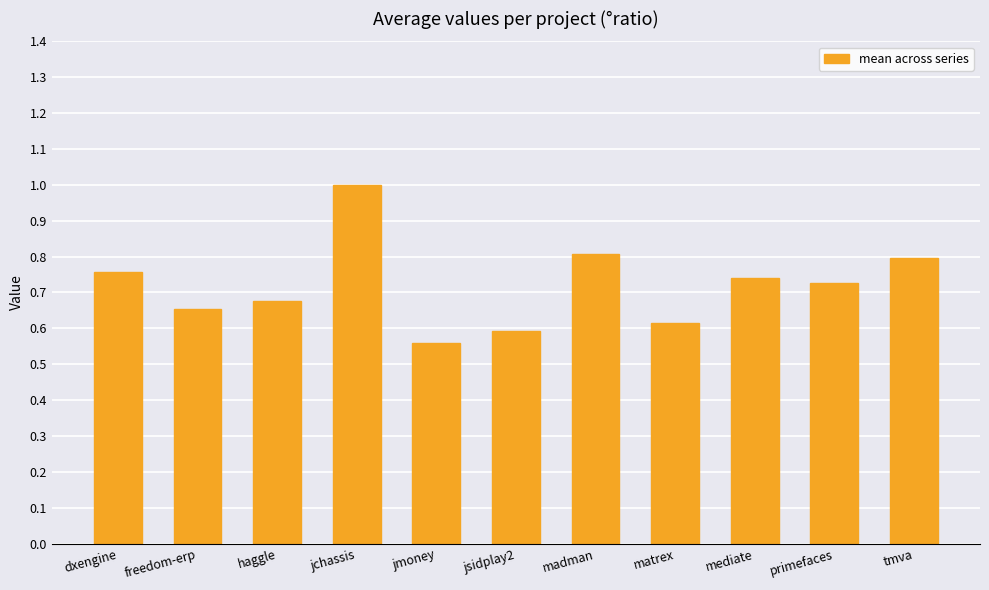

Are the bars horizontal?

No